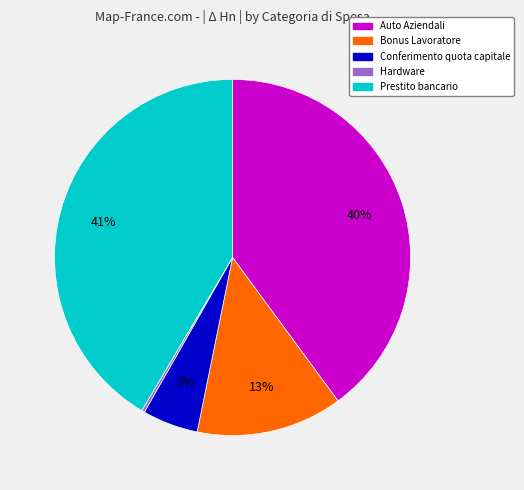

Does any single category account for the majority?

No